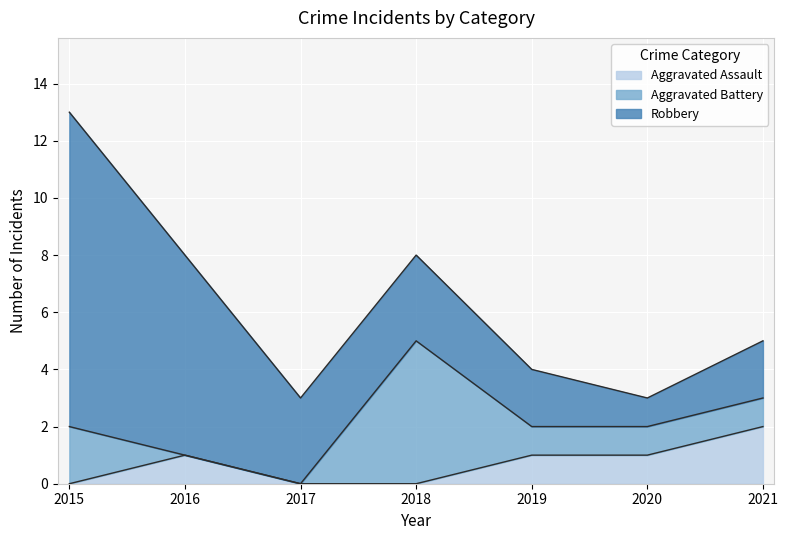

True or false: Robbery and Aggravated Assault intersect in this chart.

False